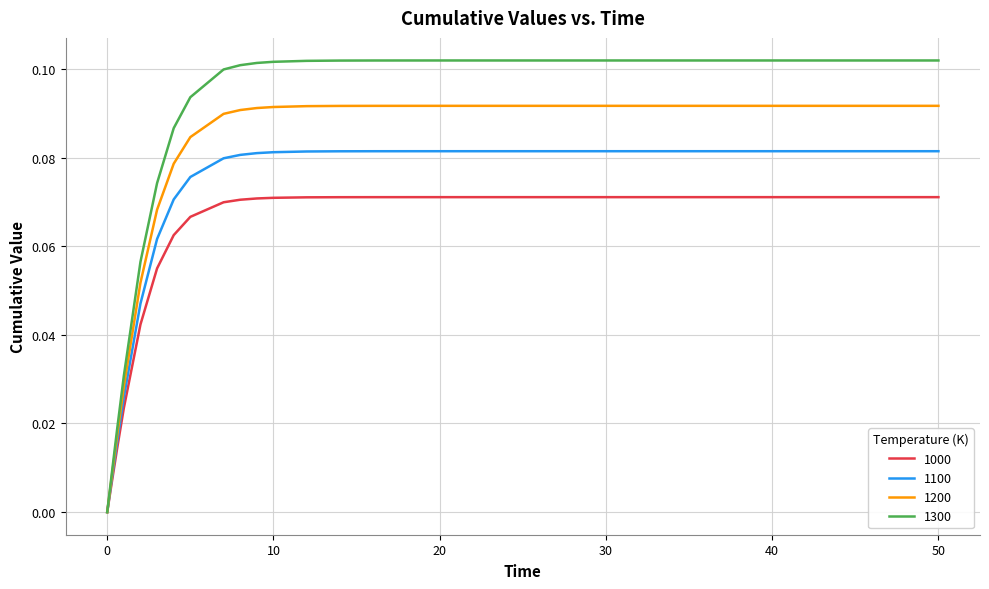

List the series in order of their overall mean, lowest first.

1000, 1100, 1200, 1300